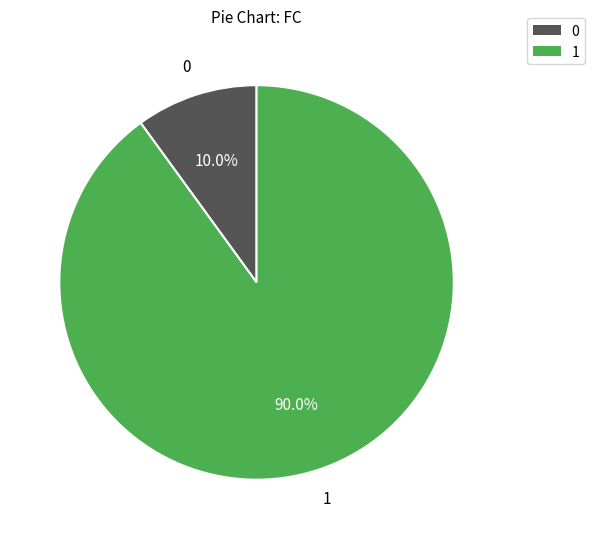

Is there a majority slice in this chart?

Yes